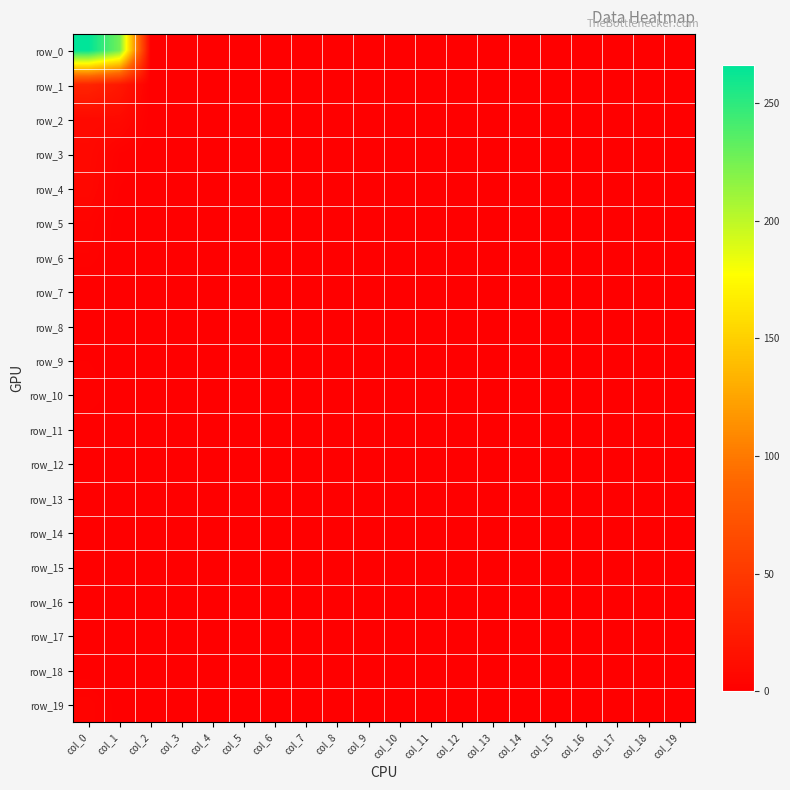

The value of row_15 at col_16 is 0. True or false?

True